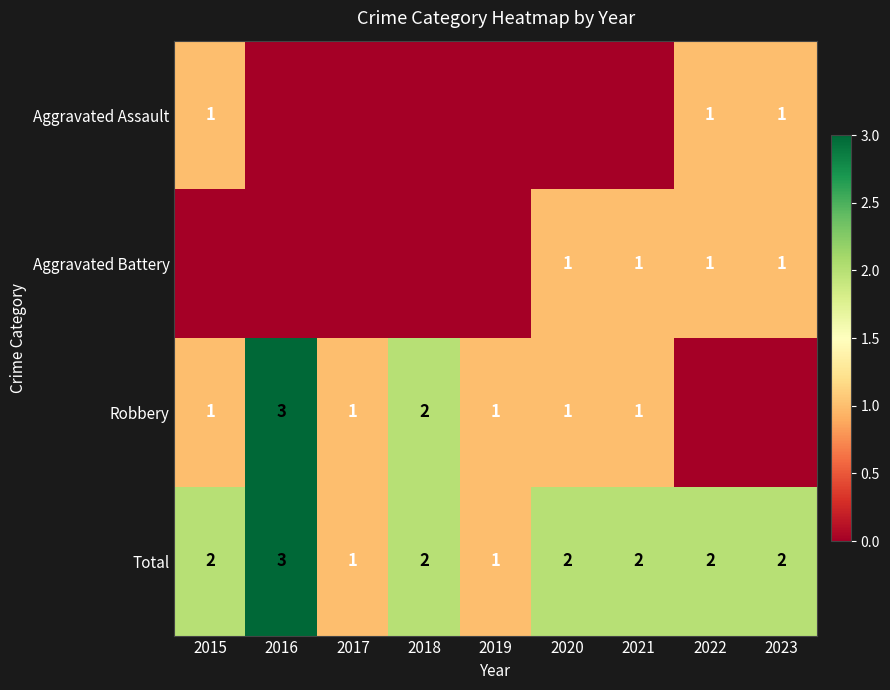

Is the value of Total at 2021 greater than the value of Robbery at 2020?

Yes